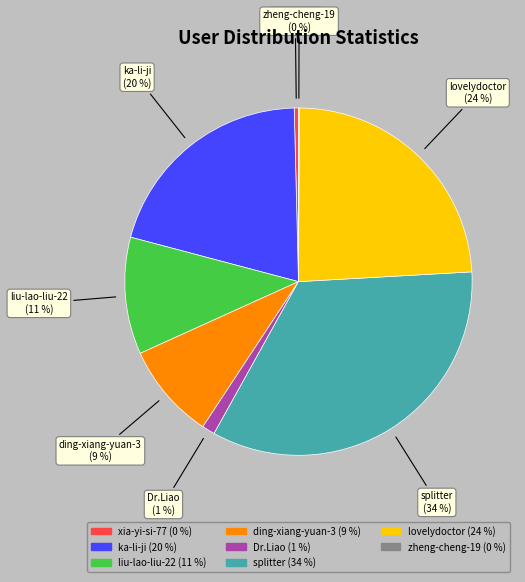

Which slice is the largest?

splitter